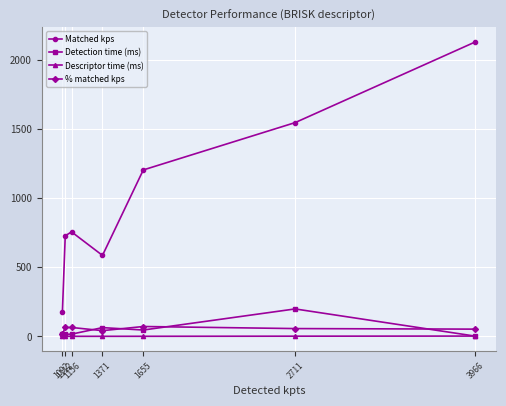

Which category has the highest value across all series?

3966